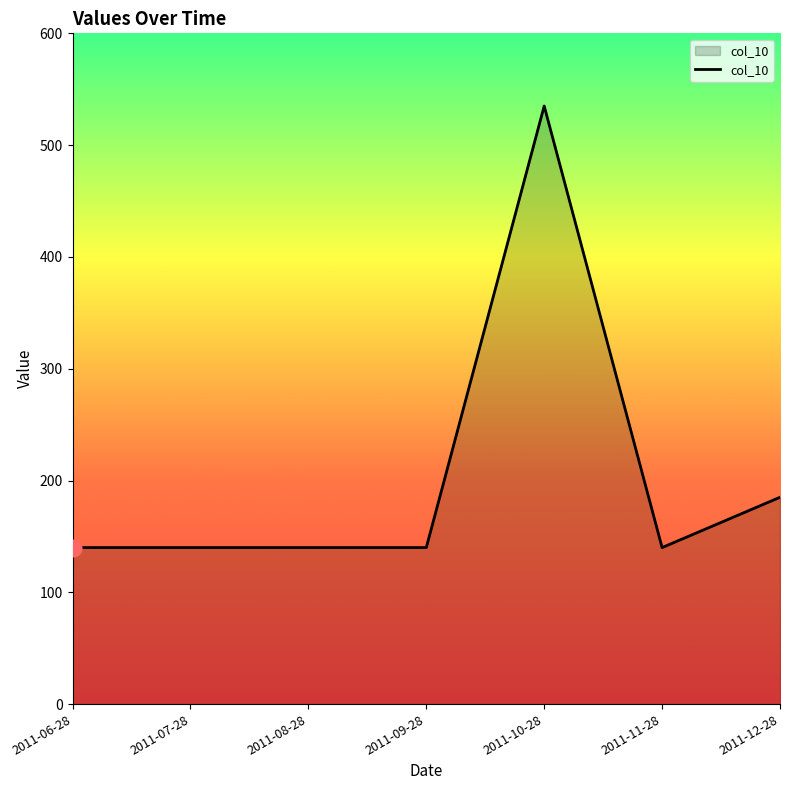

True or false: the data has more than 2 interior local peaks.

False